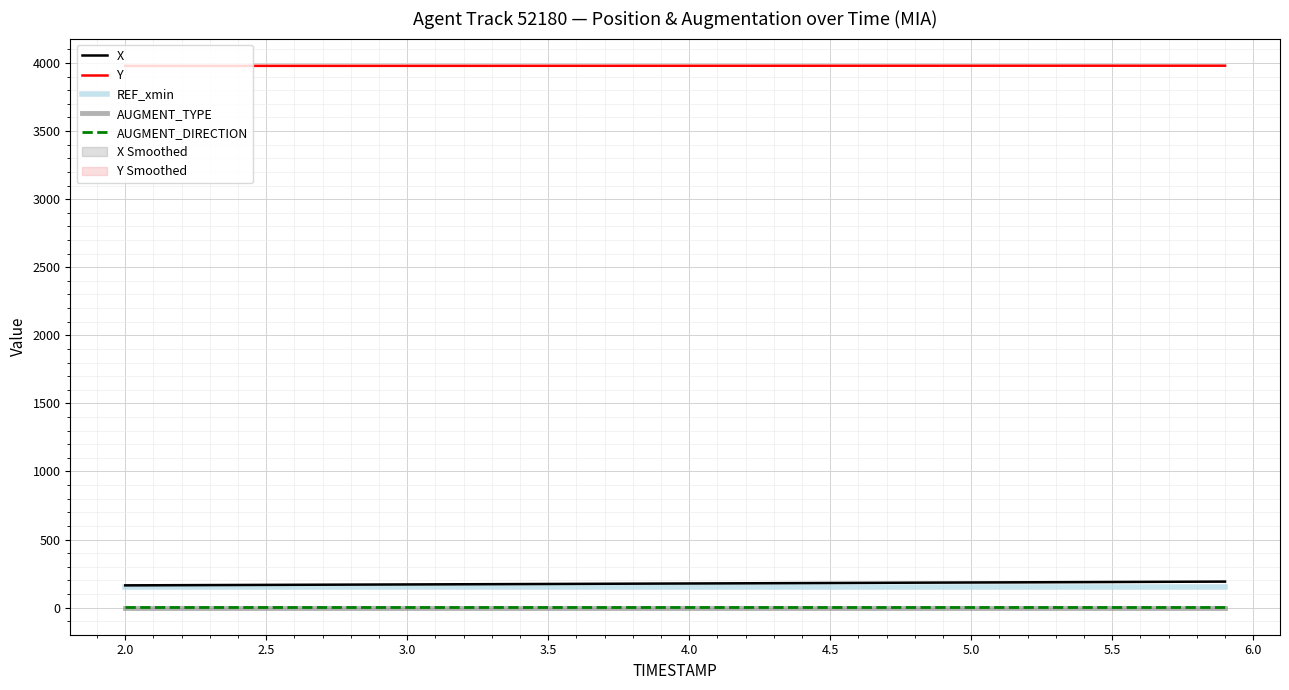

Which series has the widest spread of values?

X